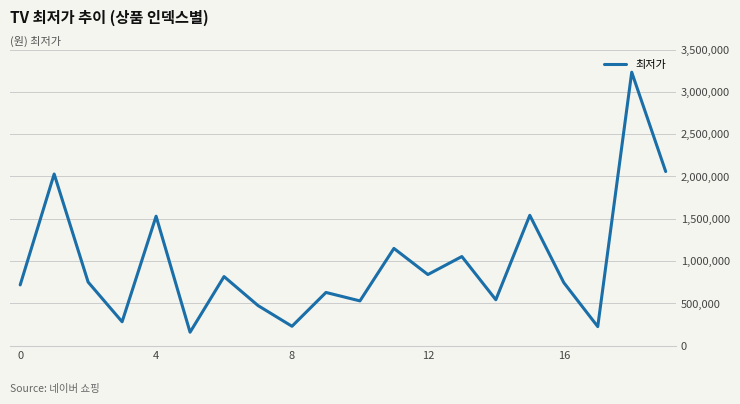

What is the minimum value shown in the chart?

157500